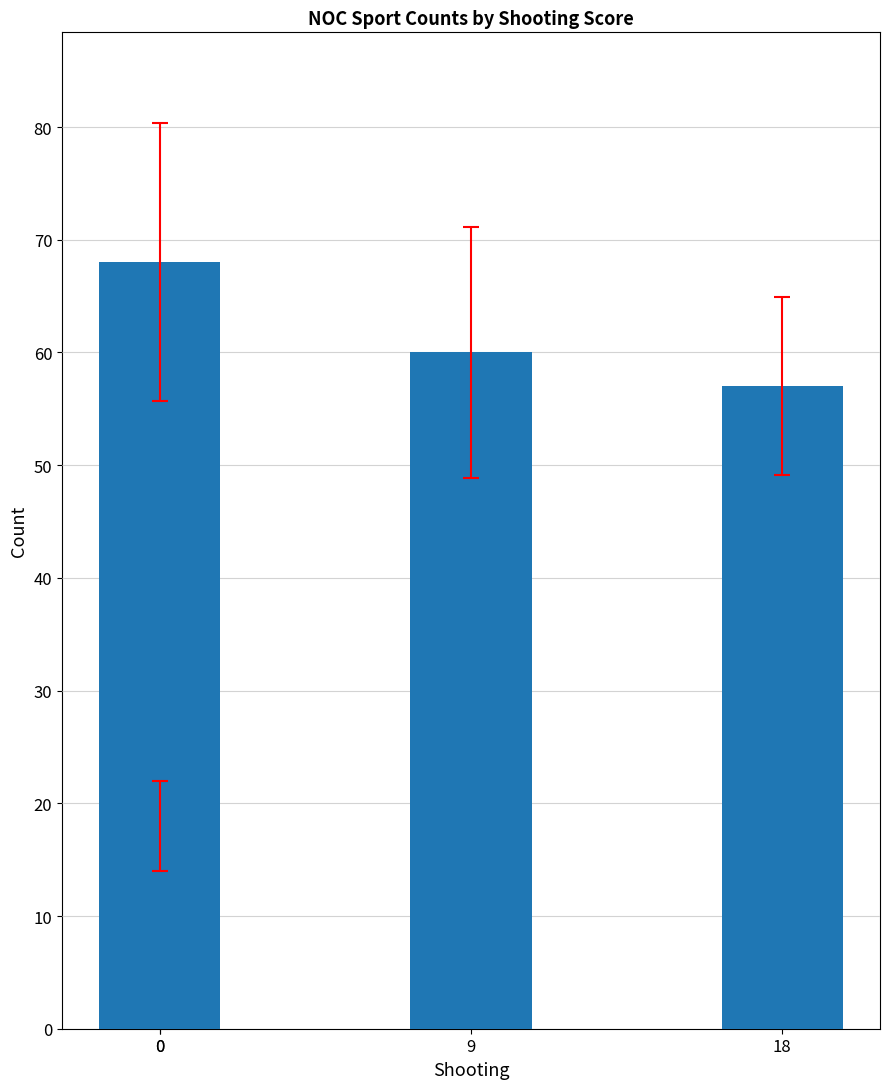

The chart shows a value of 103 at 9. True or false?

False